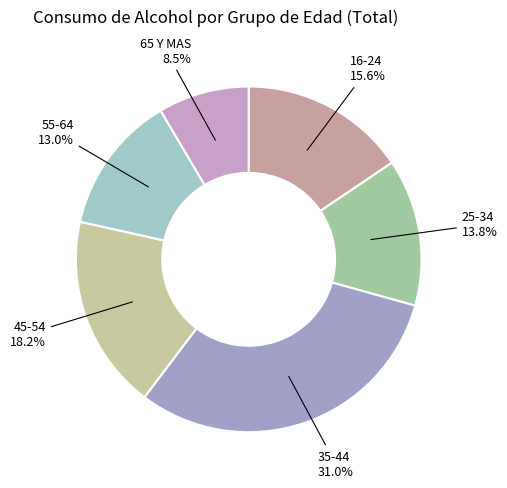

Is there any slice that represents more than half of the pie?

No